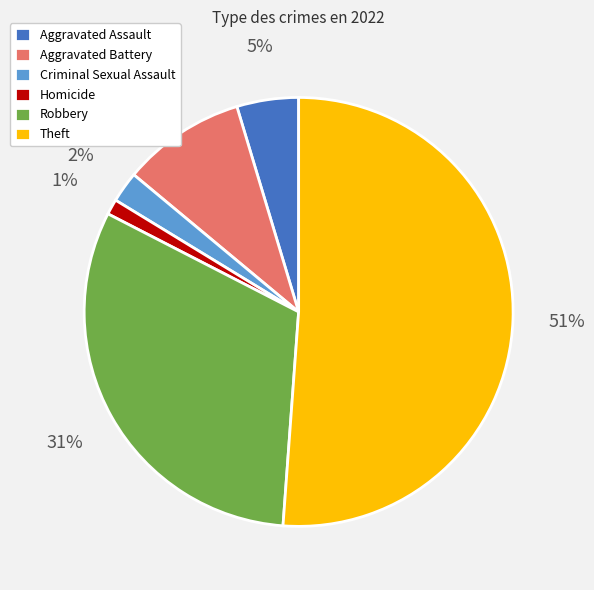

Does Theft account for over 50% of the chart?

Yes